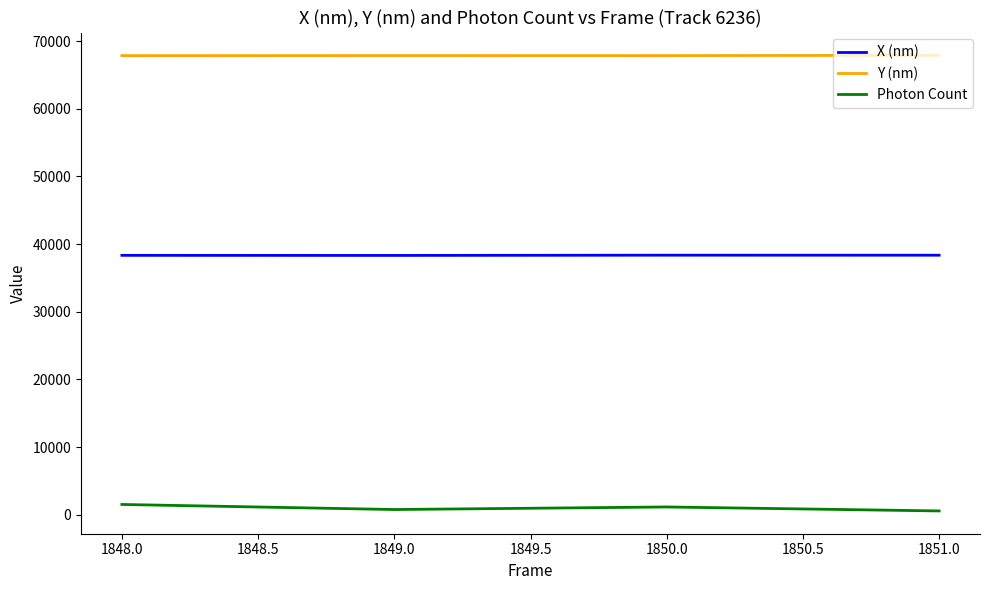

The value of Y (nm) at 1851.0 is 41381.7. True or false?

False